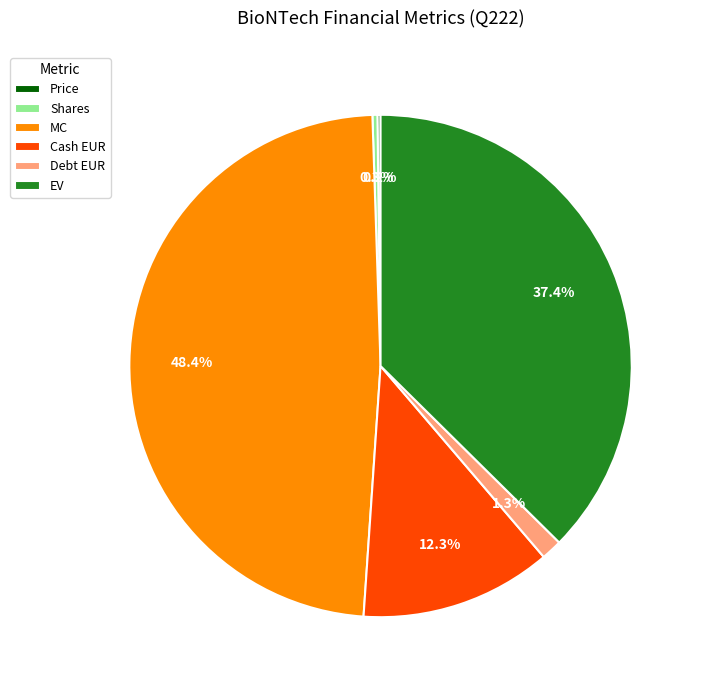

To the nearest percent, what is the combined percentage of Shares and EV?

38%